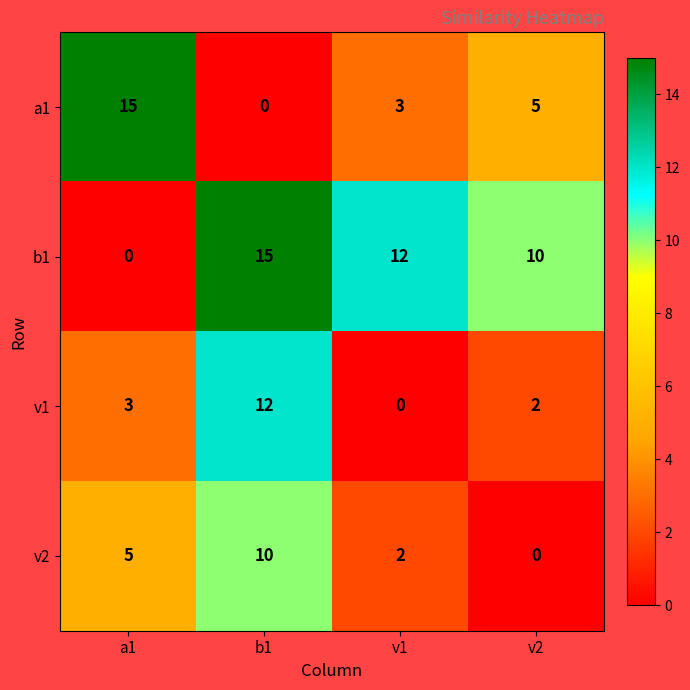

What is the difference between the maximum and second lowest values in the v2 series?

8